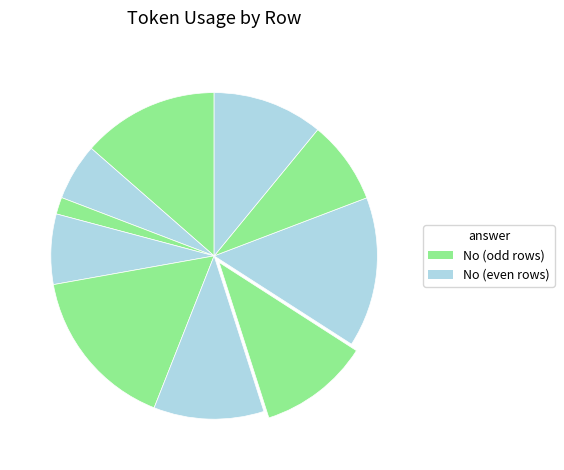

What is the largest slice in the pie chart?

4